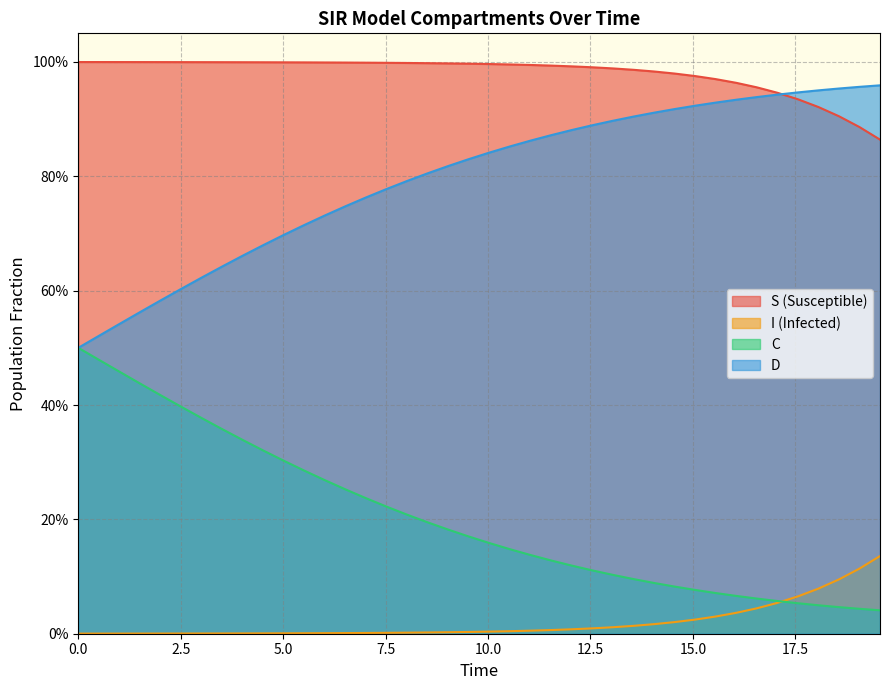

What are all the series names shown in the legend?

S, I, C, D